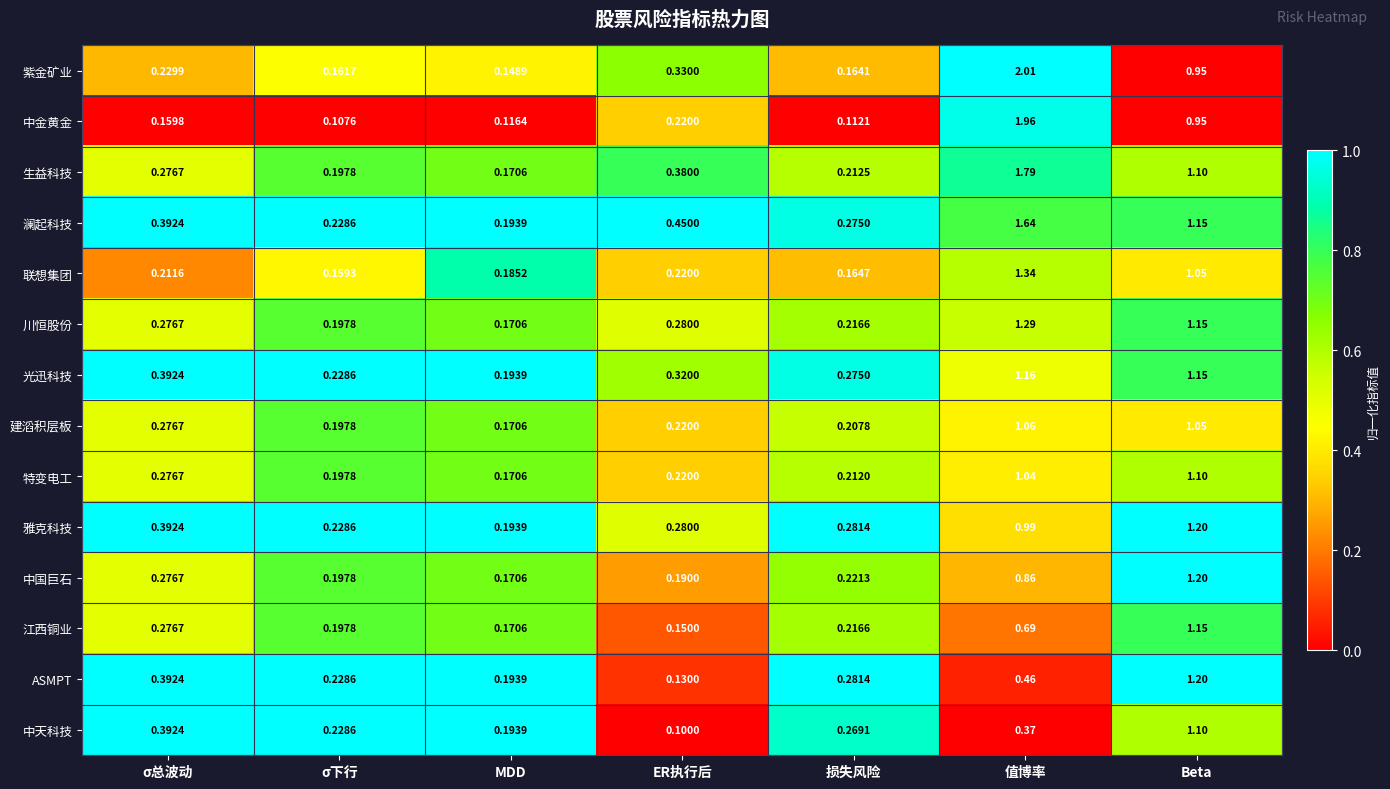

Is the value of 江西铜业 at σ下行 greater than the value of 中天科技 at Beta?

No